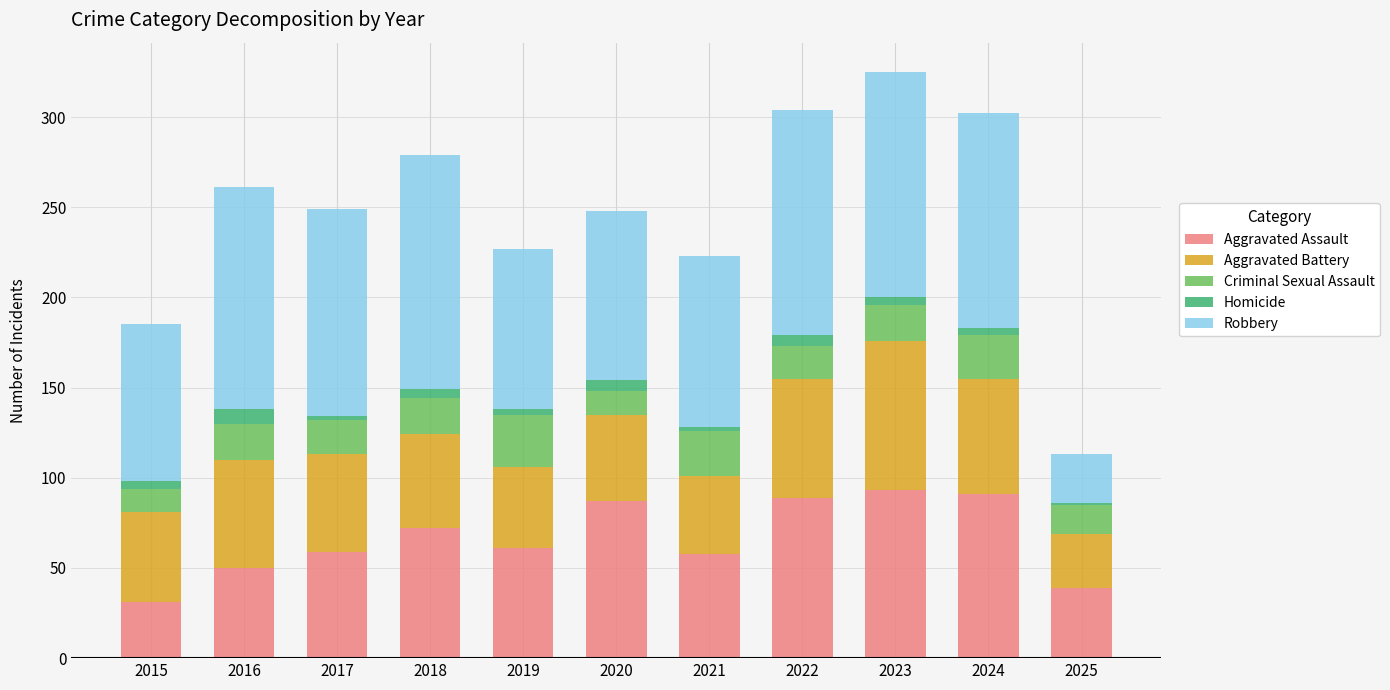

What is the average value of the Aggravated Assault series?

66